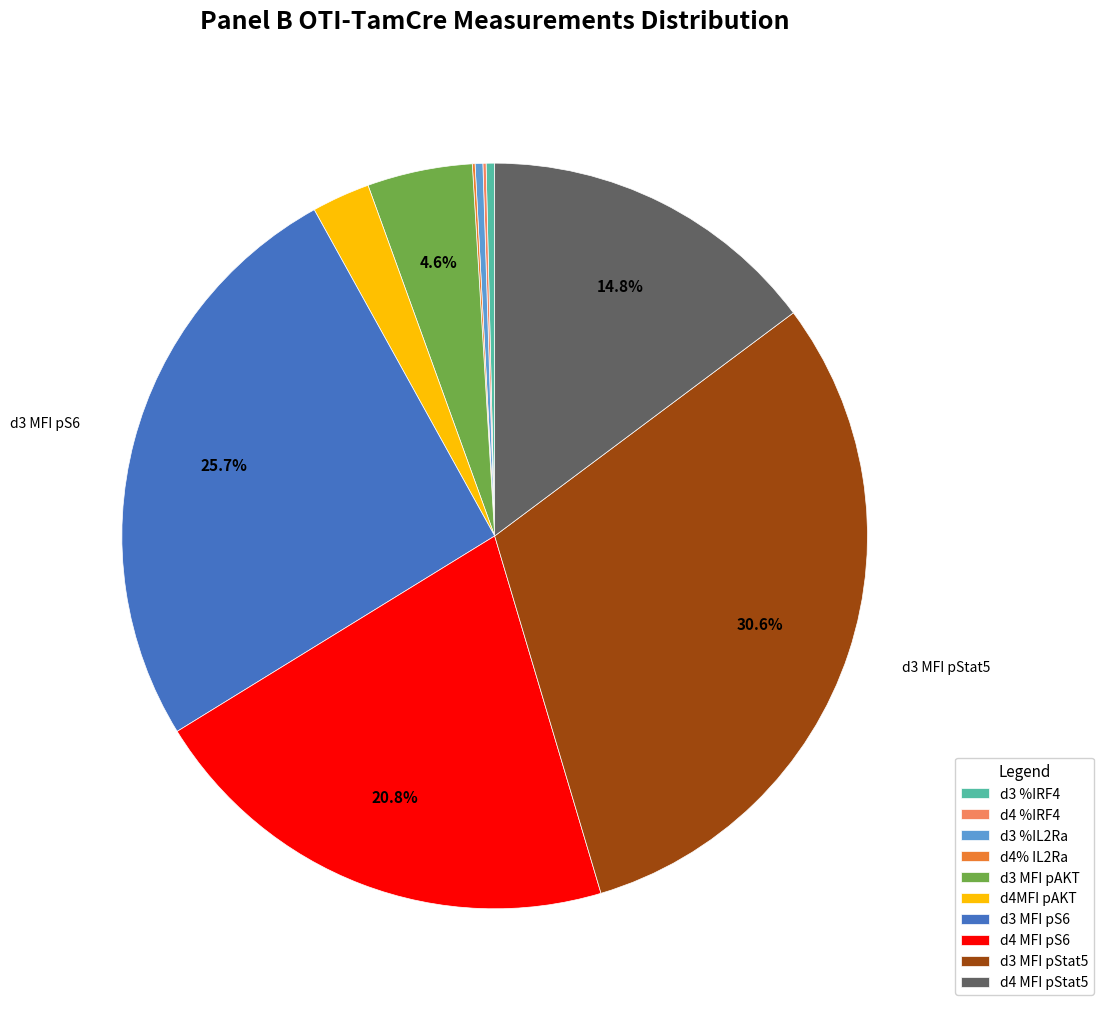

True or false: d4 MFI pS6 accounts for 30% of the total.

False